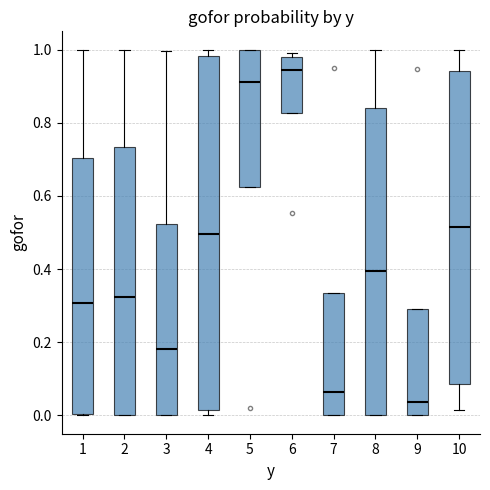

Reading left to right, read every box against the y-axis: the position of its median line, the range the box covers, and the ends of its whiskers. The values are not printed on the chart, so give them approximately, as read against the axis.

1: median 0.30, box 0.00 to 0.70, whiskers 0.00 to 1.00
2: median 0.32, box 0.00 to 0.74, whiskers 0.00 to 1.00
3: median 0.18, box 0.00 to 0.52, whiskers 0.00 to 1.00
4: median 0.50, box 0.02 to 0.98, whiskers 0.00 to 1.00
5: median 0.92, box 0.62 to 1.00, whiskers 0.62 to 1.00
6: median 0.94, box 0.82 to 0.98, whiskers 0.82 to 1.00
7: median 0.06, box 0.00 to 0.34, whiskers 0.00 to 0.34
8: median 0.40, box 0.00 to 0.84, whiskers 0.00 to 1.00
9: median 0.04, box 0.00 to 0.30, whiskers 0.00 to 0.30
10: median 0.52, box 0.08 to 0.94, whiskers 0.02 to 1.00